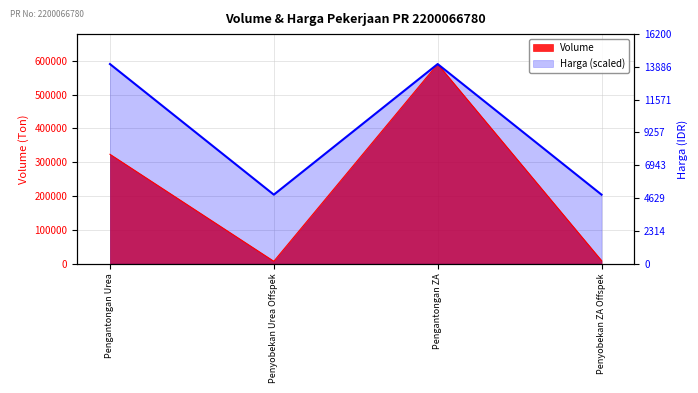

In Harga, how many points are higher than both neighbors (excluding endpoints)?

1